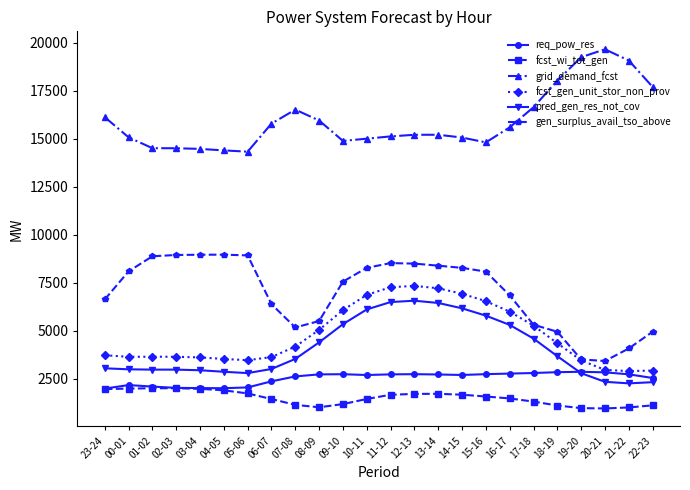

Where does the grid_demand_fcst series first go above 15214?

23-24